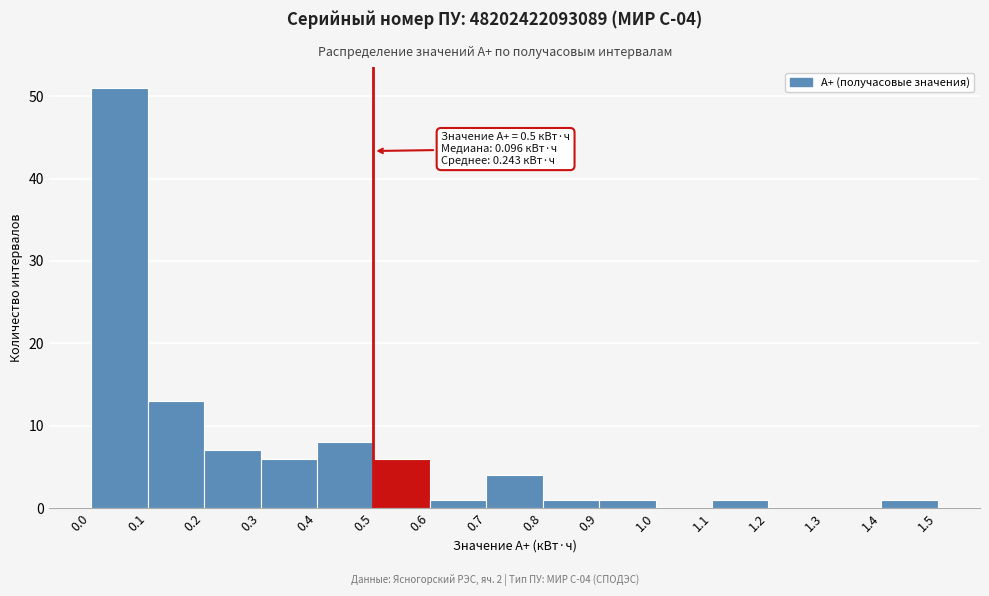

Over which range of the x-axis is the bar tallest?

0.0 to 0.1